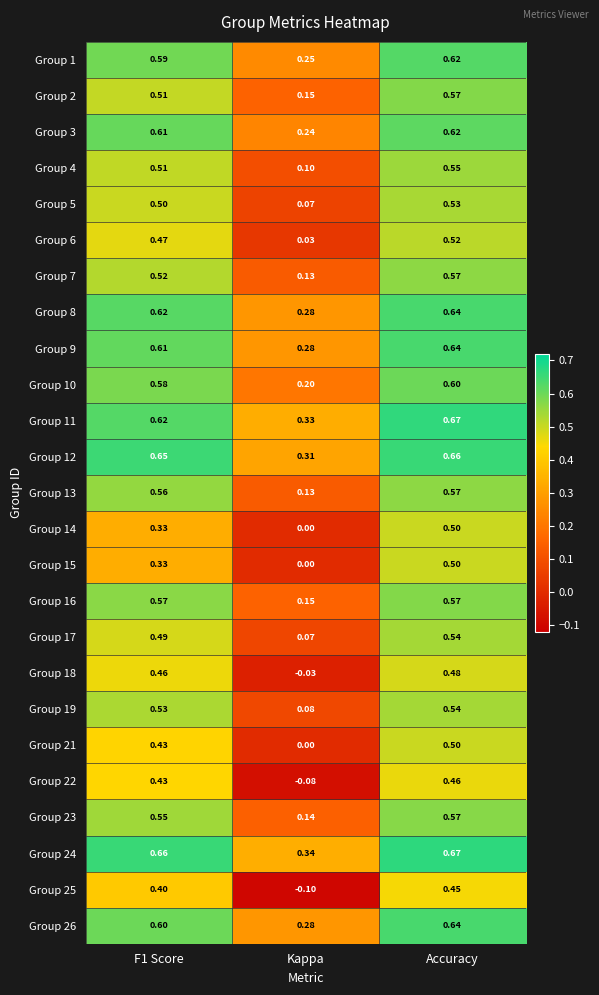

At which category is the sum across all series the highest?

Accuracy